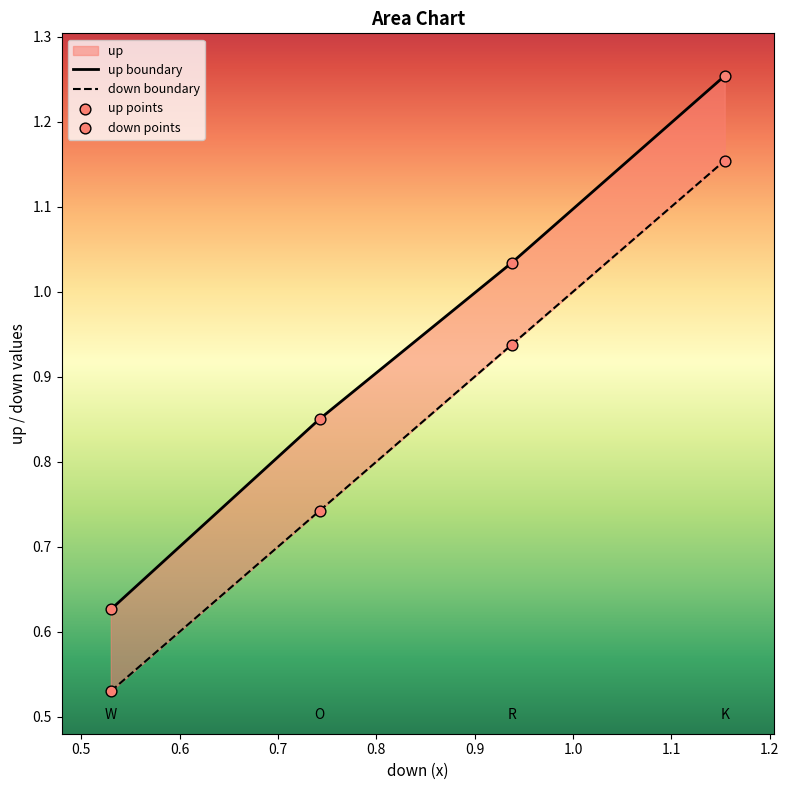

At which category is the sum across all series the highest?

K